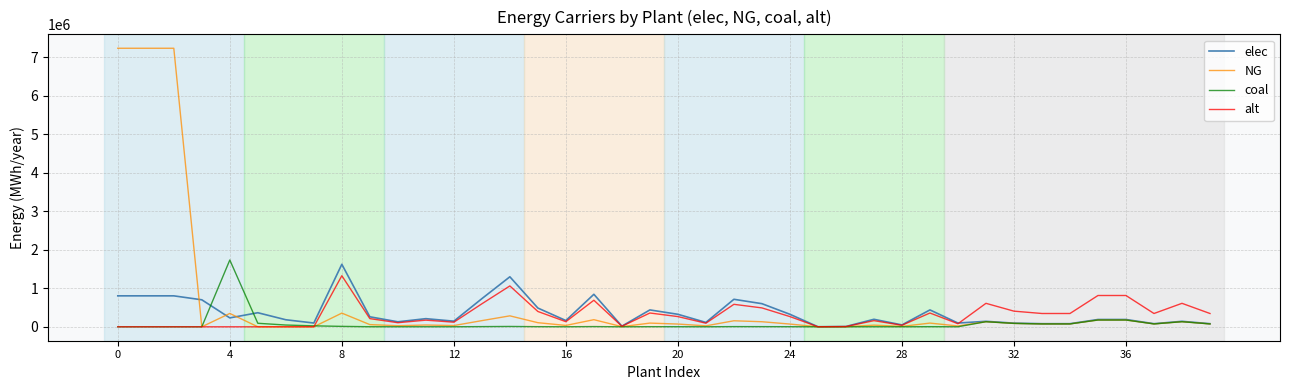

What are all the series names shown in the legend?

elec, NG, coal, alt